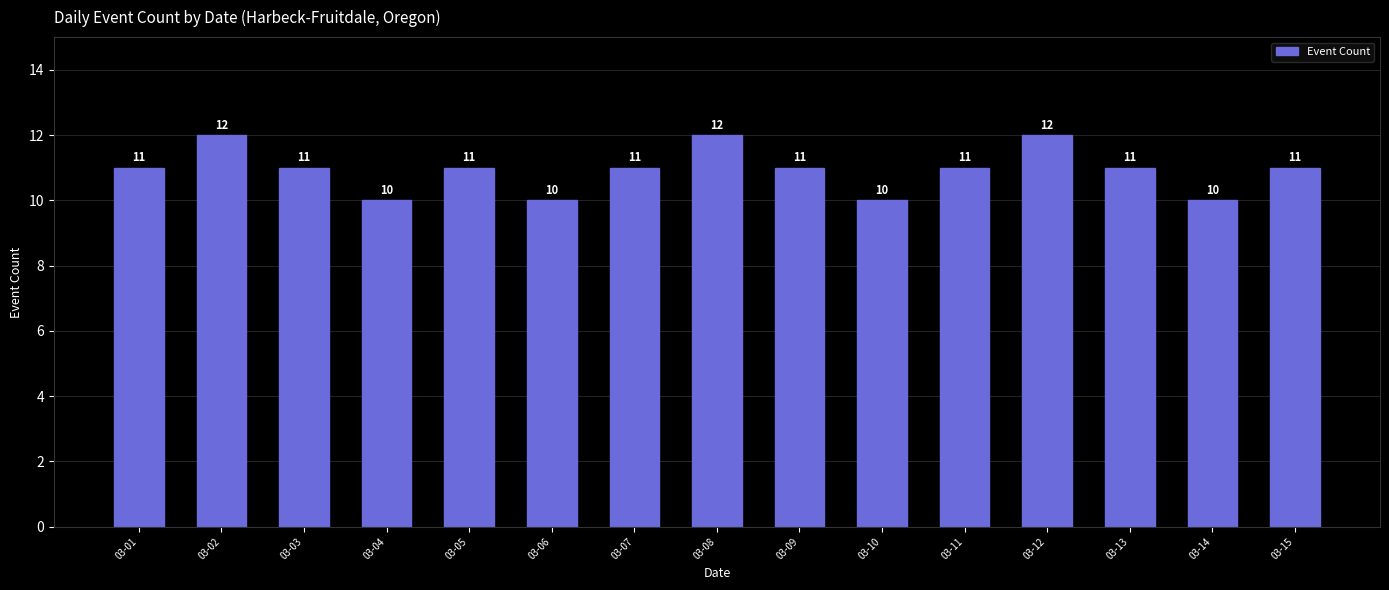

How many categories are shown in the chart?

15